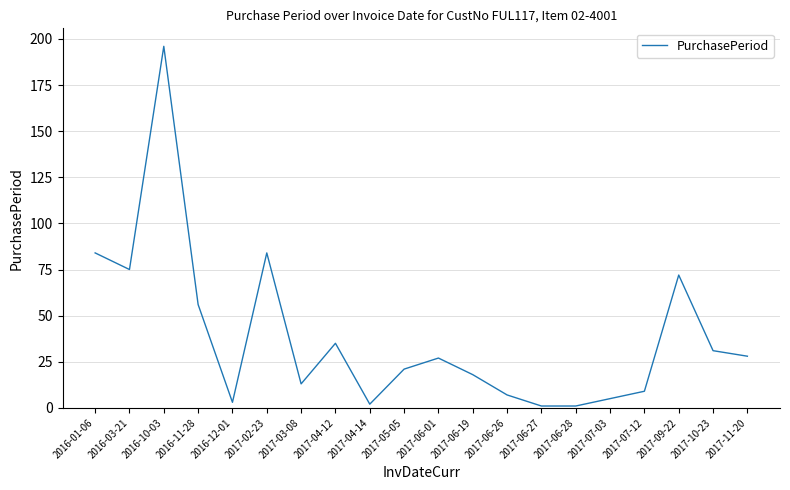

What position from the right is 2017-05-05?

11